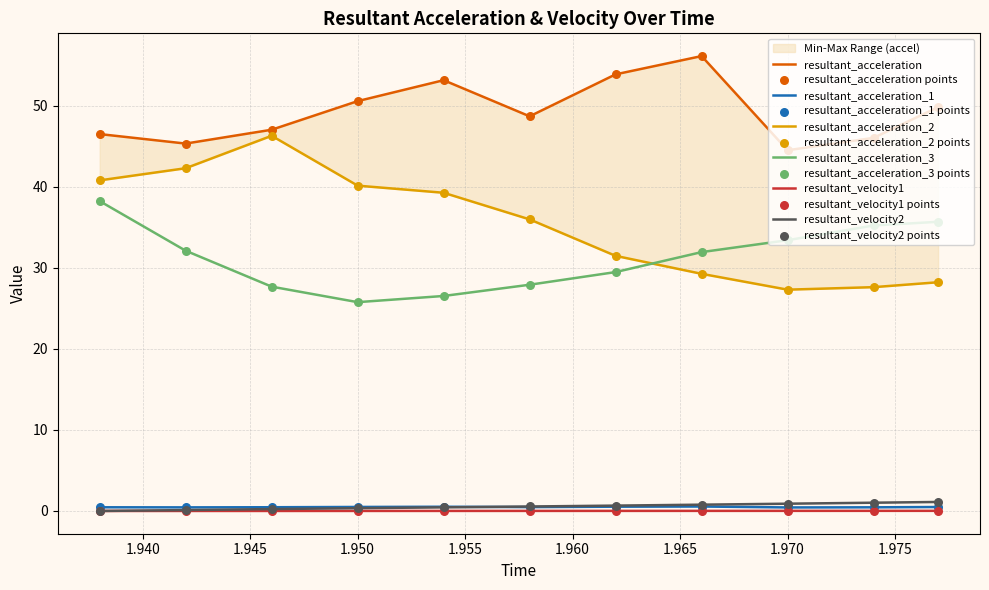

At how many categories does at least one series exceed 53?

3